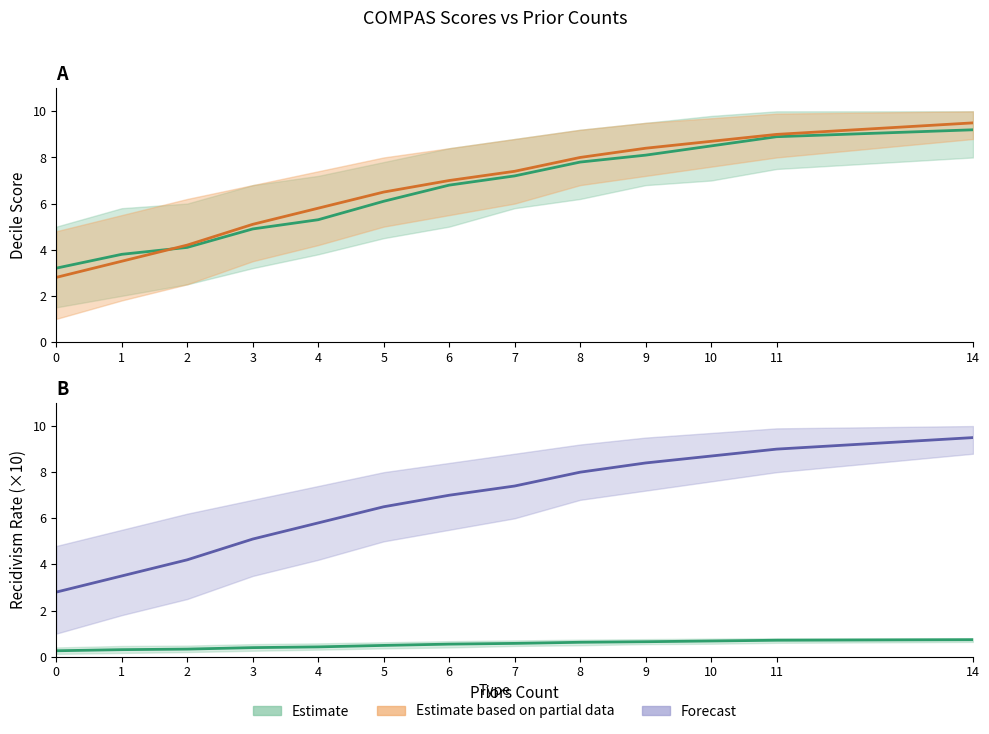

Is it true that Estimate (decile_score) equals 3.7 at 6?

False